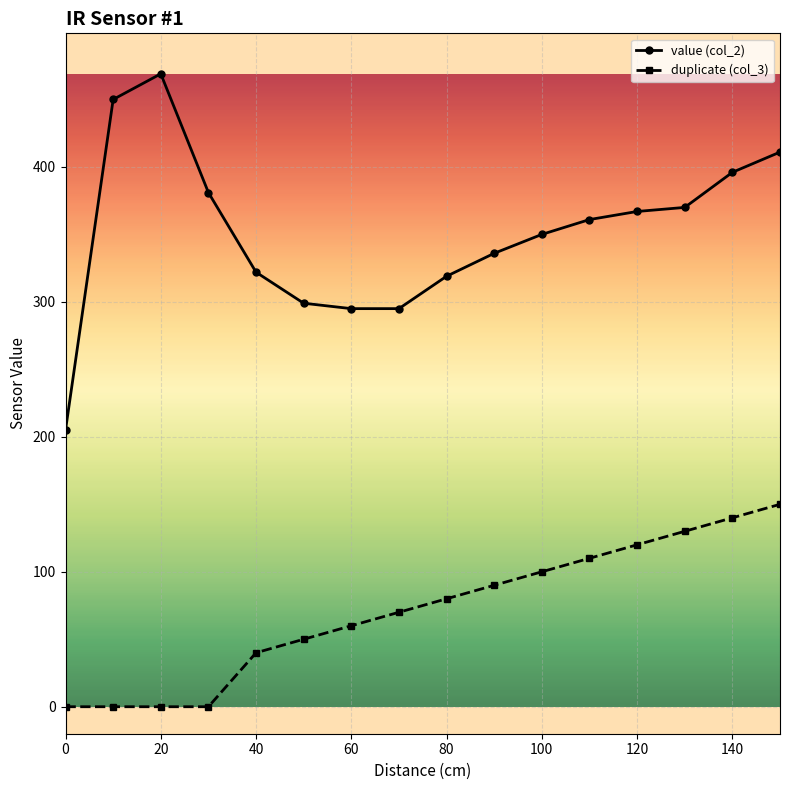

True or false: value (col_2) and duplicate (col_3) intersect in this chart.

False